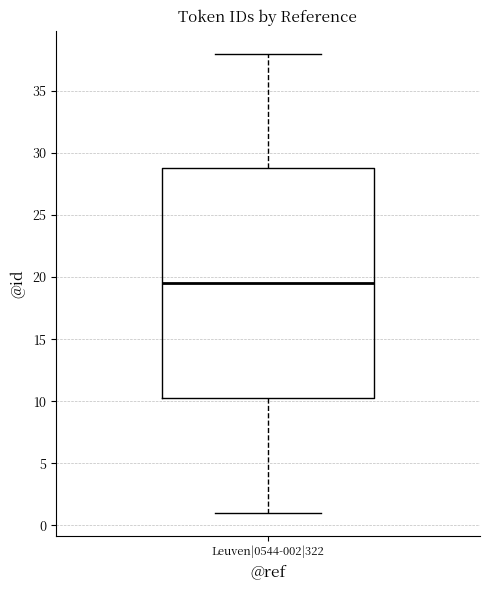

Read this box plot against the y-axis: the position of the median line, the range covered by the box, and the ends of both whiskers. The values are not printed on the chart, so give them approximately, as read against the axis.

median 19.5, box 10.5 to 29.0, whiskers 1.0 to 38.0